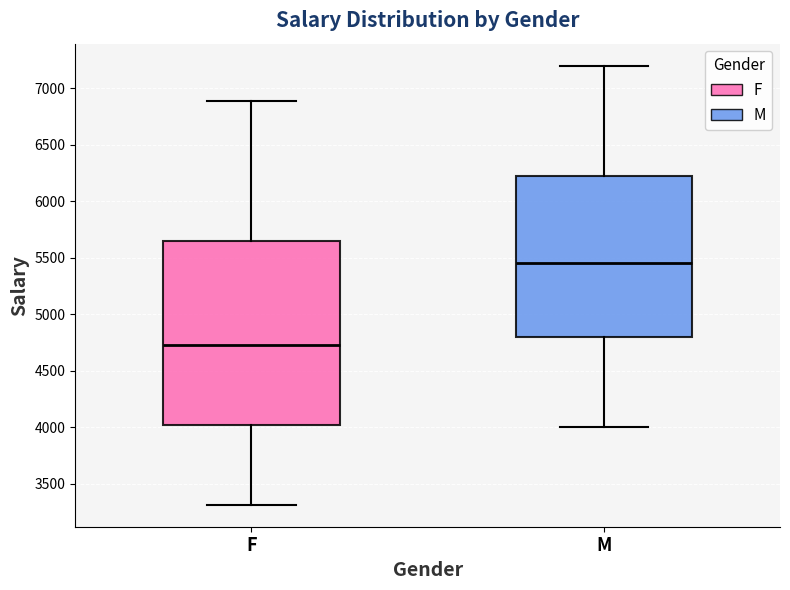

Which box is the tallest, from its lower edge to its upper edge?

F